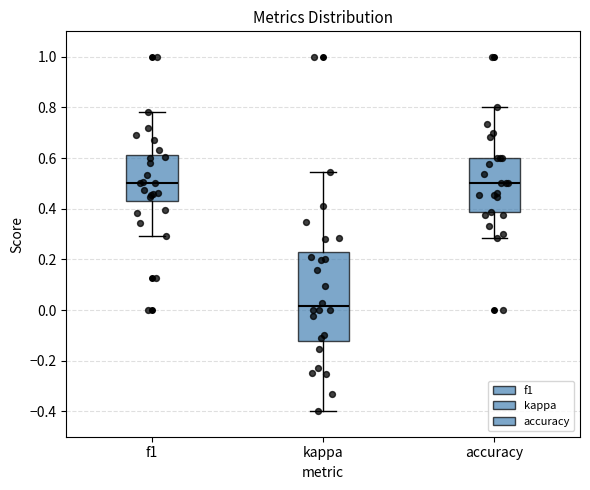

Reading left to right, transcribe this box plot: for each box, give where its median line is, the range the box spans, and where its two whiskers end, as read against the y-axis. The values are not printed on the chart, so give them approximately, as read against the axis.

f1: median 0.50, box 0.44 to 0.62, whiskers 0.30 to 0.78
kappa: median 0.02, box -0.12 to 0.22, whiskers -0.40 to 0.54
accuracy: median 0.50, box 0.38 to 0.60, whiskers 0.28 to 0.80